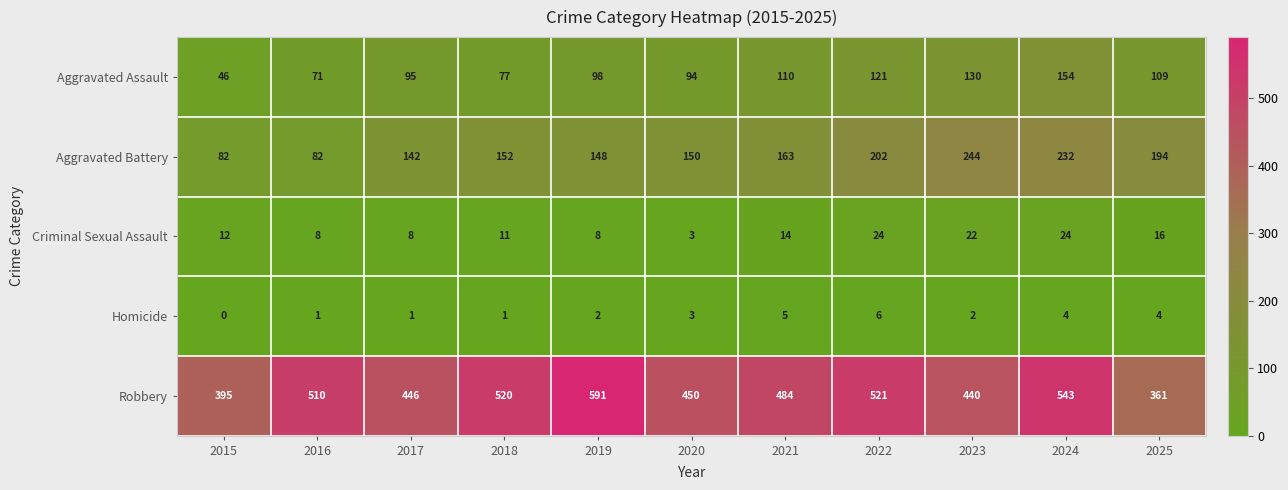

What is the maximum value shown in the chart?

591